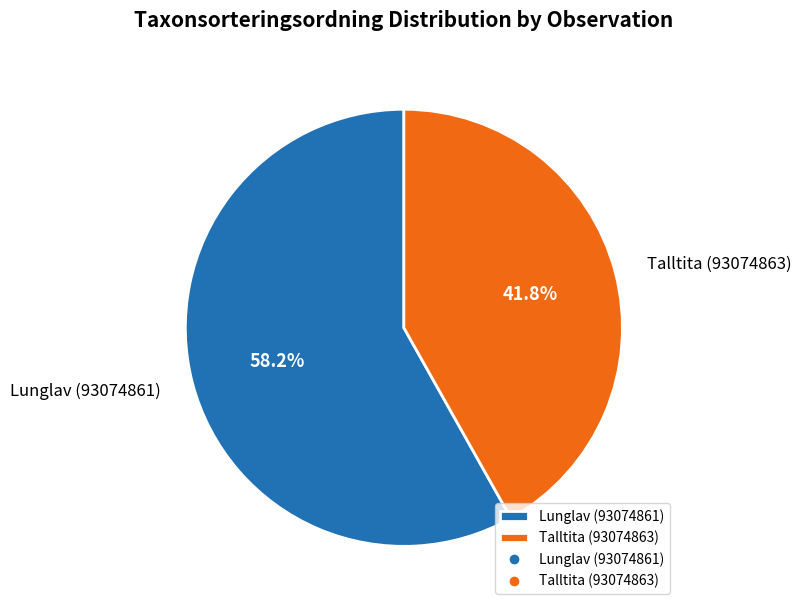

What is the largest slice in the pie chart?

Lunglav (93074861)